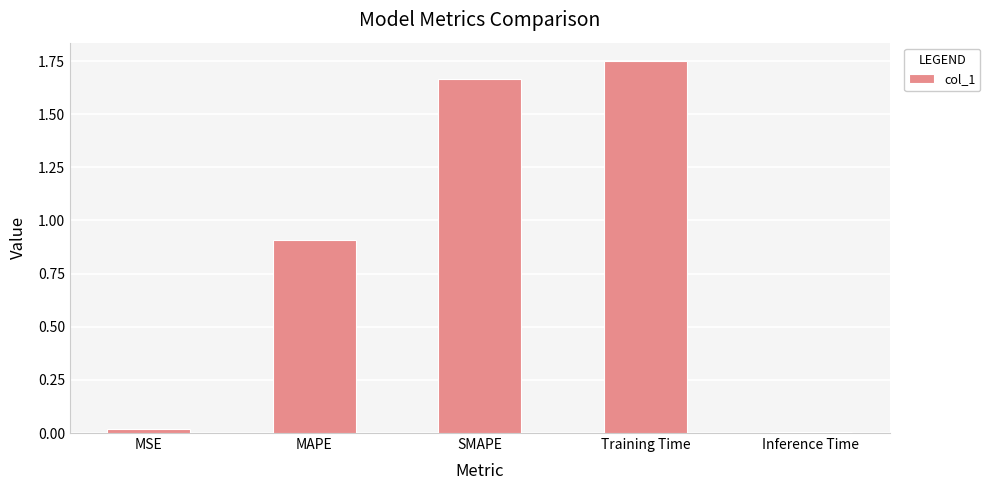

The value at MSE is 0.0. True or false?

True